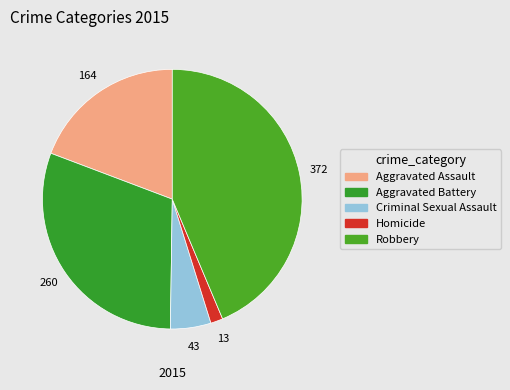

To the nearest percent, what is the difference between the largest and smallest slice percentages?

42%